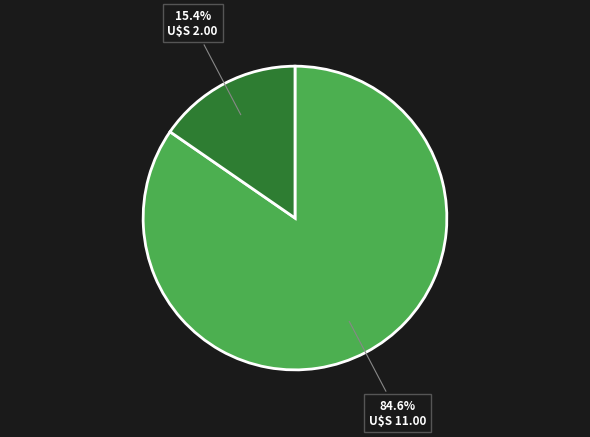

Does any single category account for the majority?

Yes